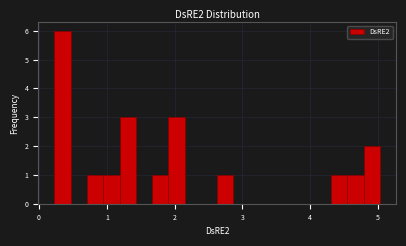

Around what value on the x-axis is the tallest bar? Give the approximate position of its centre, as read against the axis.

0.3